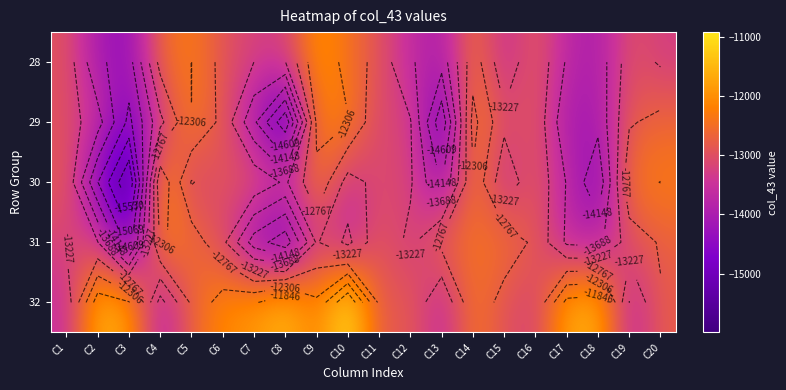

What is the difference between the highest and lowest values at C10?

2889